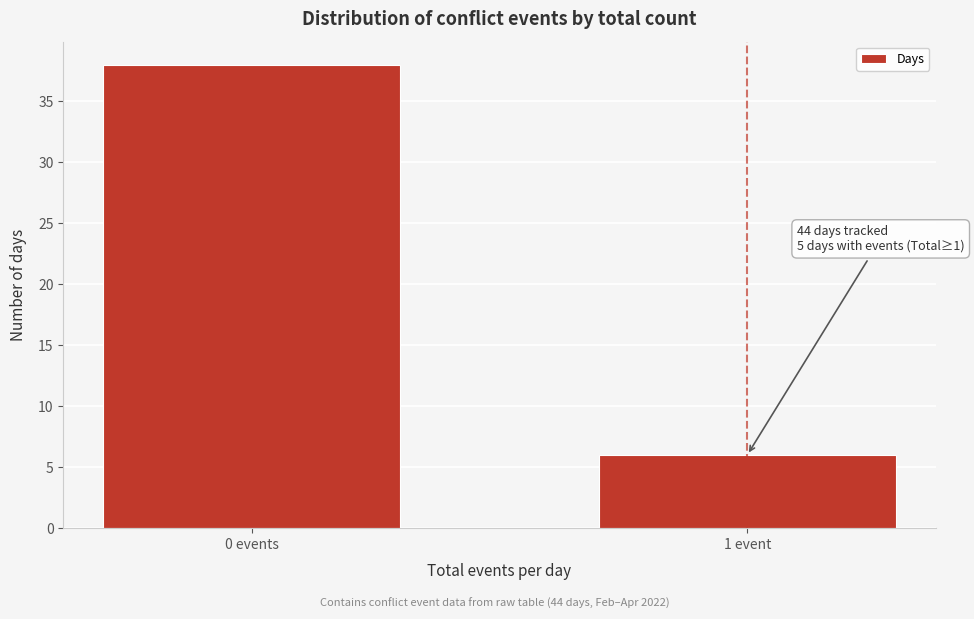

Reading left to right, list all the values displayed in this chart.

0 events=38	1 event=6